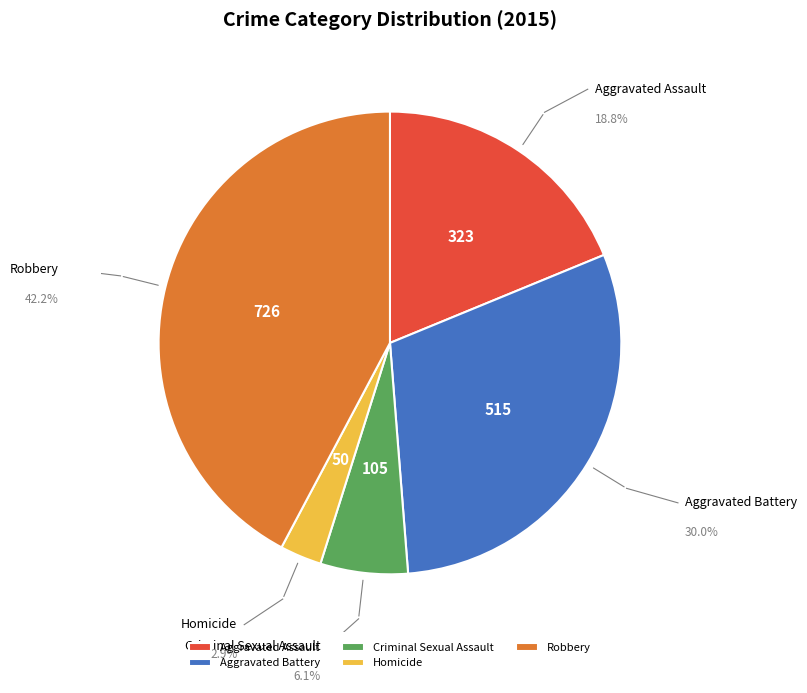

How many segments does this pie chart have?

5